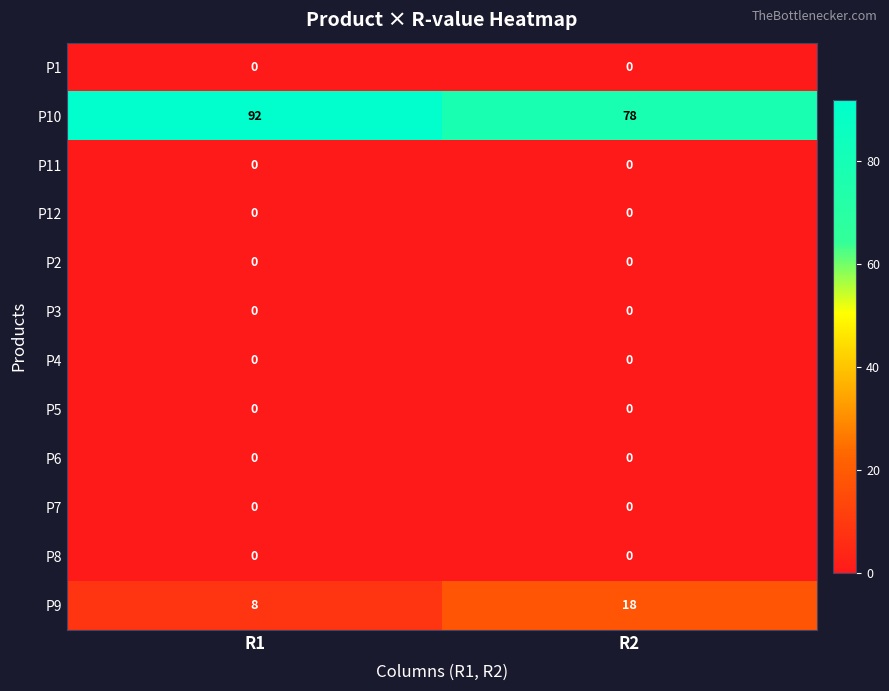

The value of P1 at R1 is 0. True or false?

True